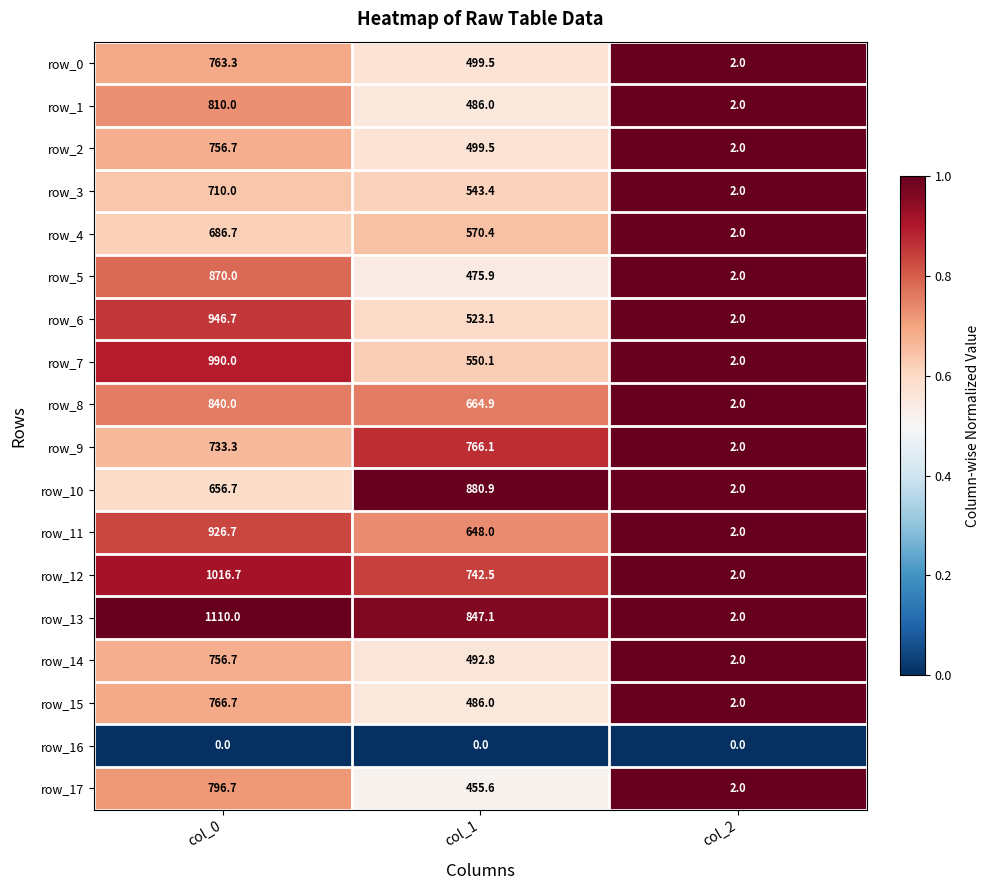

What is the difference between the maximum and minimum values in the row_10 series?

878.9